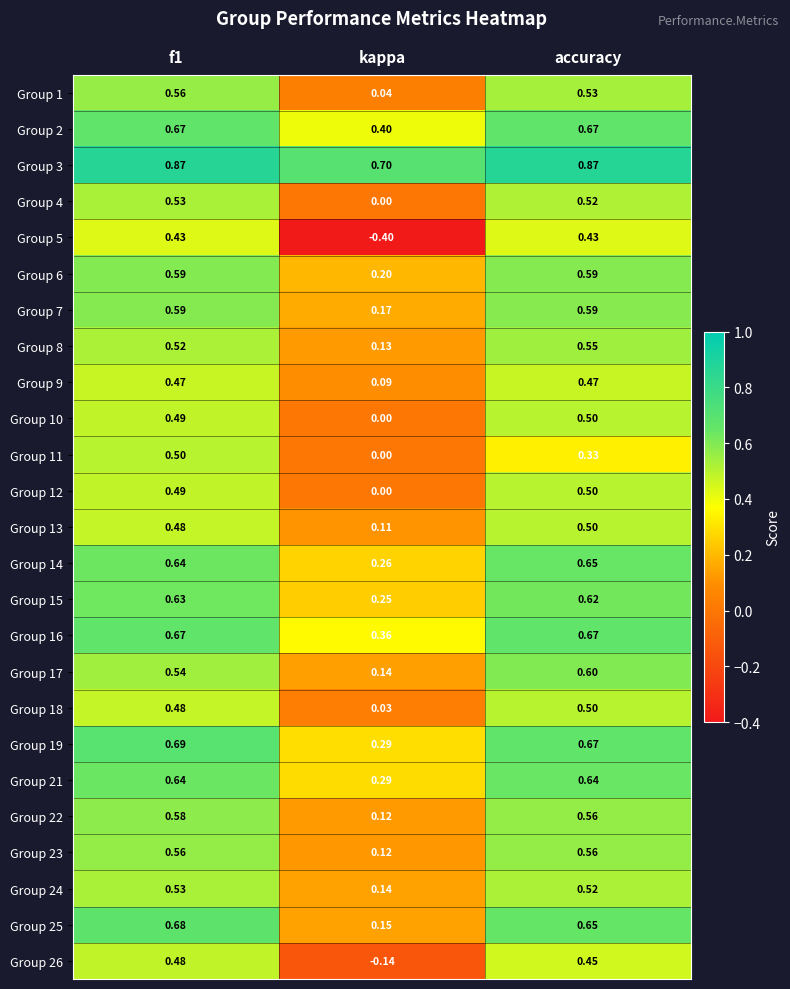

At which label is Group 8 closest to 0?

kappa